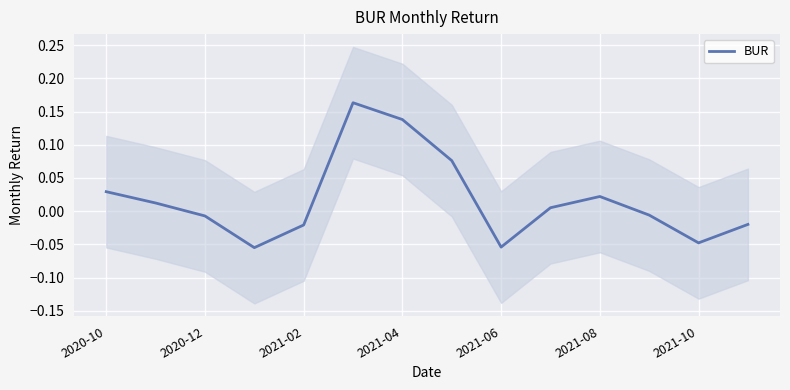

What is the sum of all values?

0.2